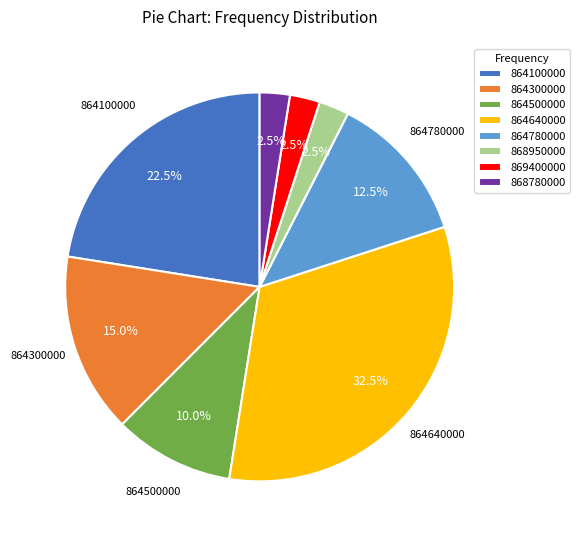

Which slice is the largest?

864640000